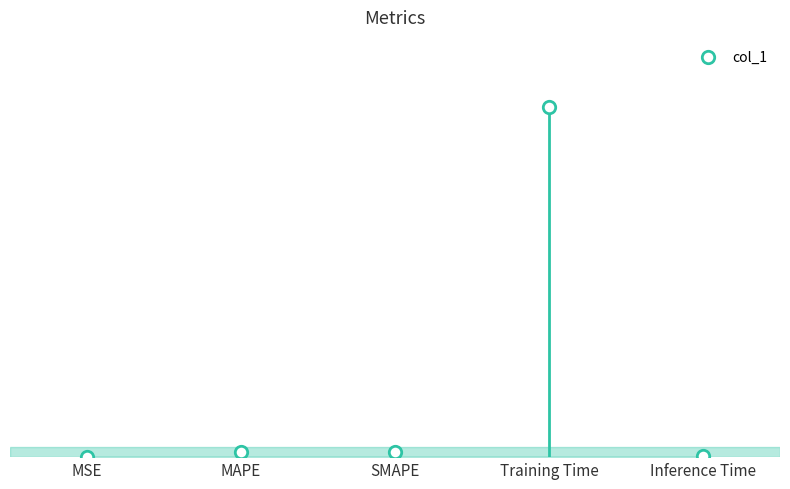

What is the change in value from MAPE to Training Time?

+4.8